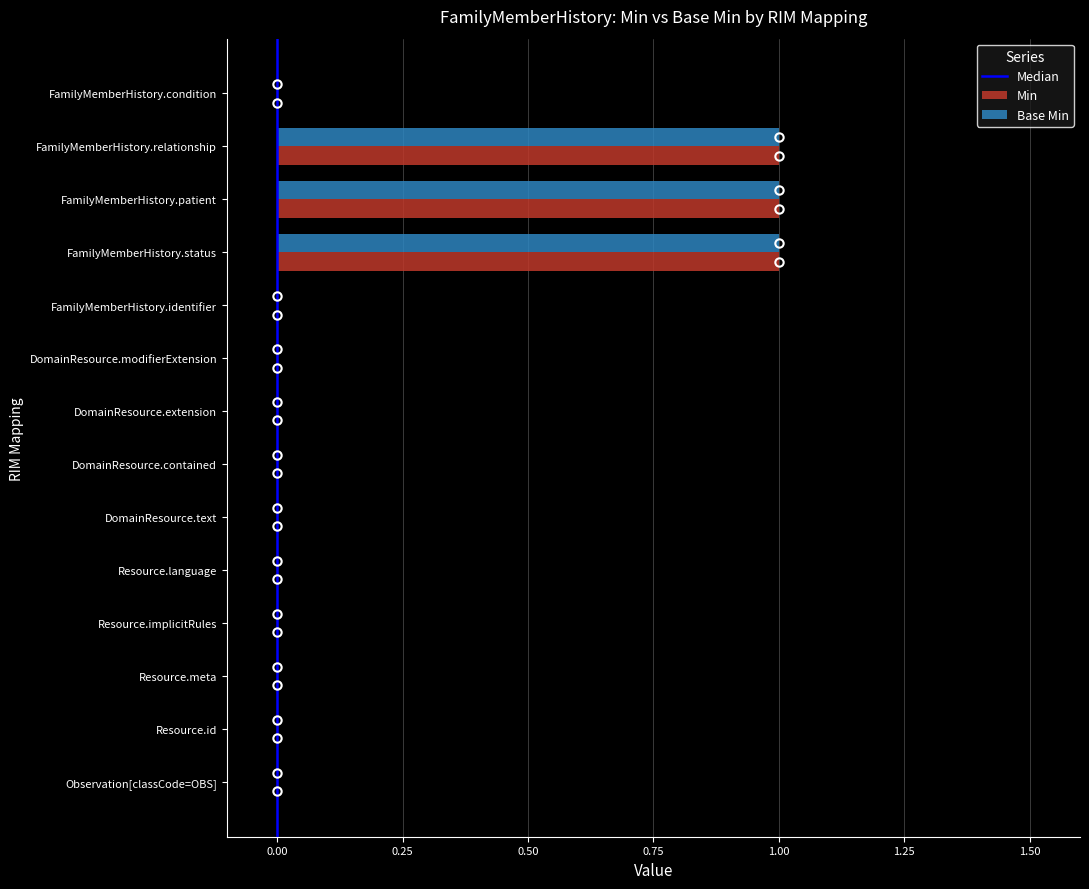

The value of Base Min at FamilyMemberHistory.relationship is 1. True or false?

True